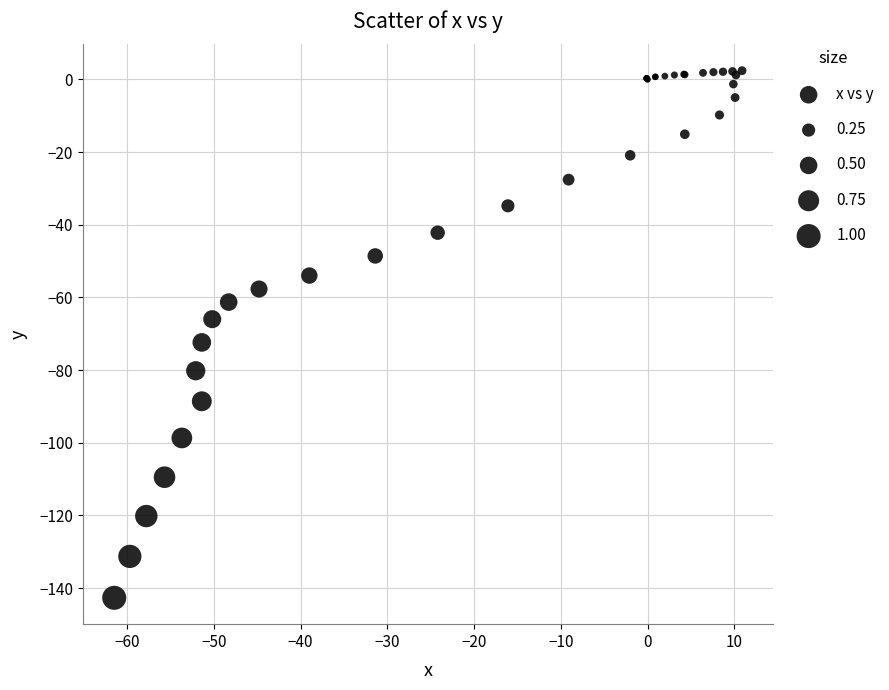

What Y value in the scatter plot is closest to -70?

-72.4